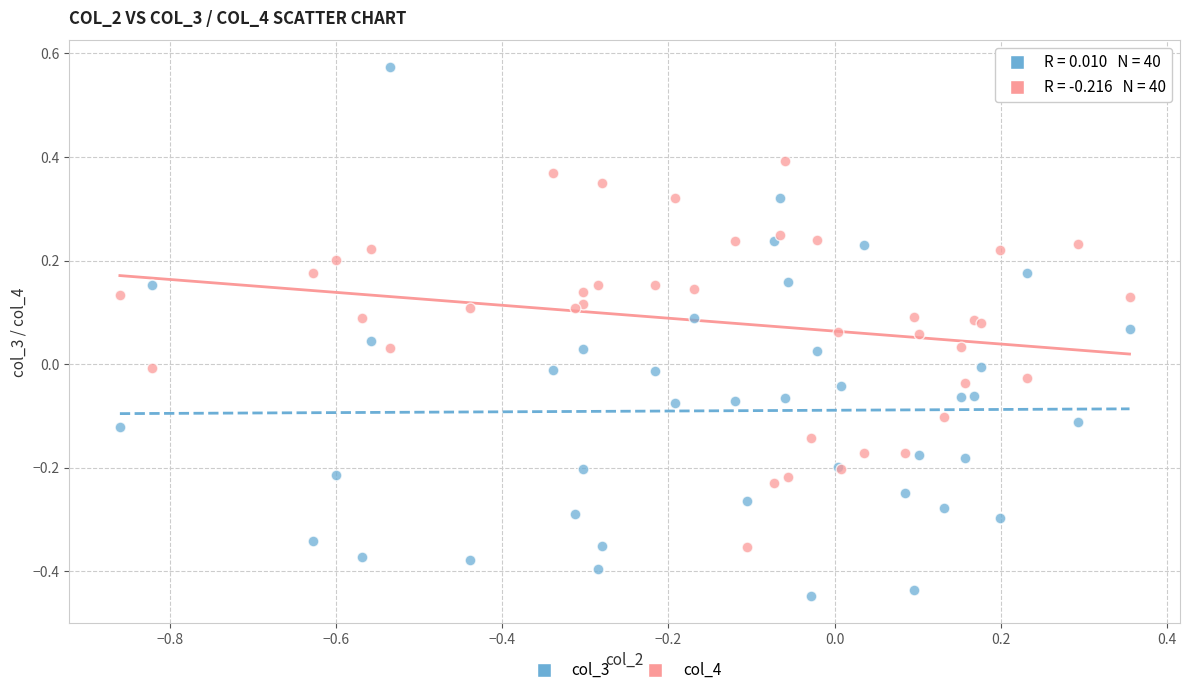

Which series has the widest spread of Y values?

col_3